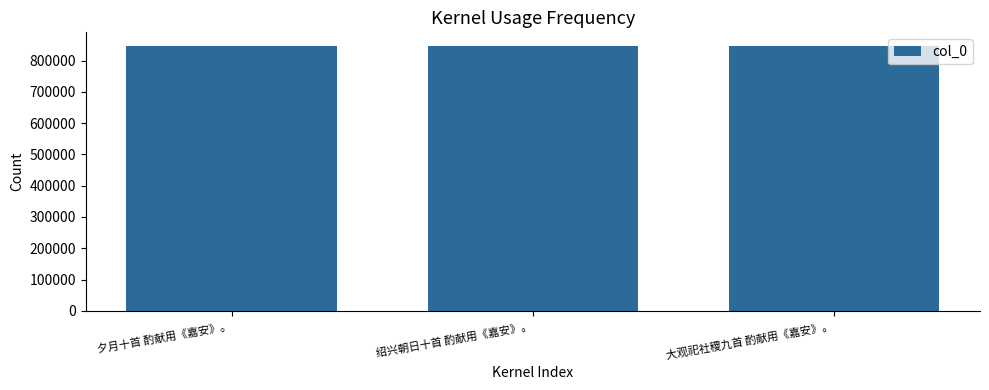

Are the bars horizontal?

No